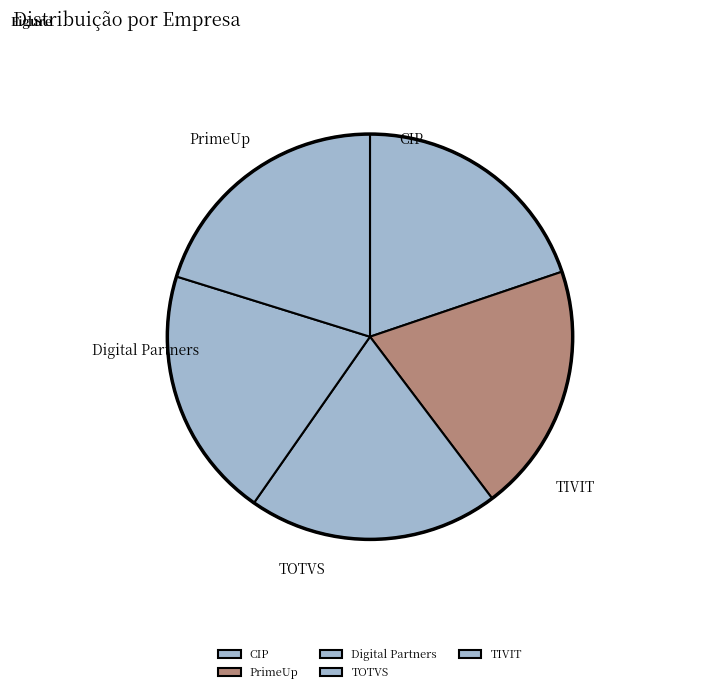

True or false: Digital Partners accounts for 20% of the total.

True